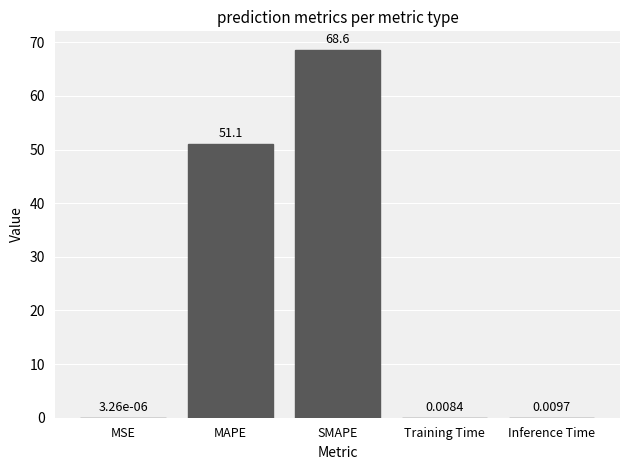

What is the change in value from SMAPE to Training Time?

-68.6